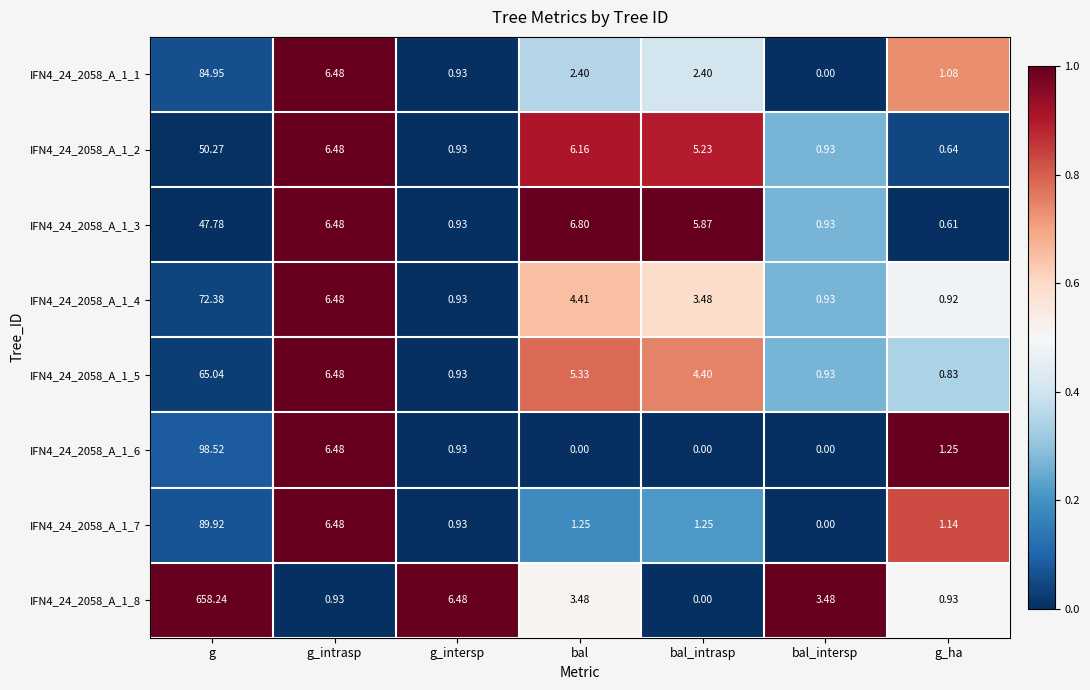

At which label does IFN4_24_2058_A_1_7 first exceed 1?

g